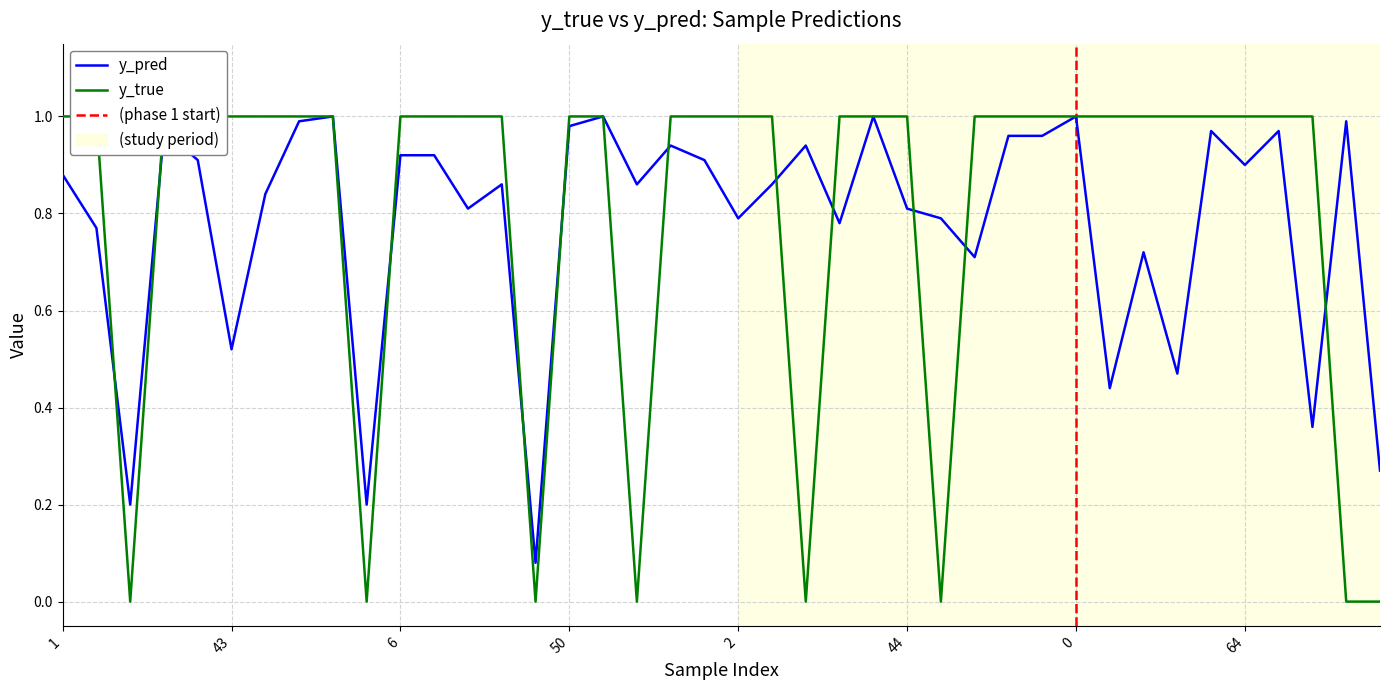

Reading left to right, transcribe all the data shown in this chart.

y_pred: 0.9	0.8	0.2	1.0	0.9	0.5	0.8	1.0	1.0	0.2	0.9	0.9	0.8	0.9	0.1	1.0	1.0	0.9	0.9	0.9	0.8	0.9	0.9	0.8	1.0	0.8	0.8	0.7	1.0	1.0	1.0	0.4	0.7	0.5	1.0	0.9	1.0	0.4	1.0	0.3
y_true: 1.0	1.0	0.0	1.0	1.0	1.0	1.0	1.0	1.0	0.0	1.0	1.0	1.0	1.0	0.0	1.0	1.0	0.0	1.0	1.0	1.0	1.0	0.0	1.0	1.0	1.0	0.0	1.0	1.0	1.0	1.0	1.0	1.0	1.0	1.0	1.0	1.0	1.0	0.0	0.0